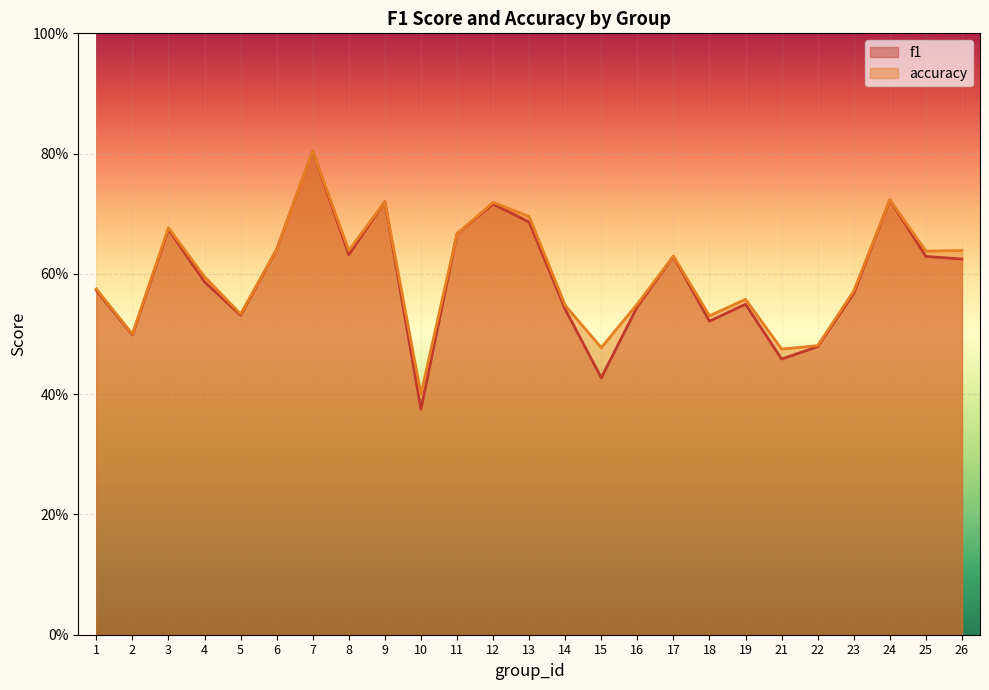

Which category has the lowest value across all series?

10